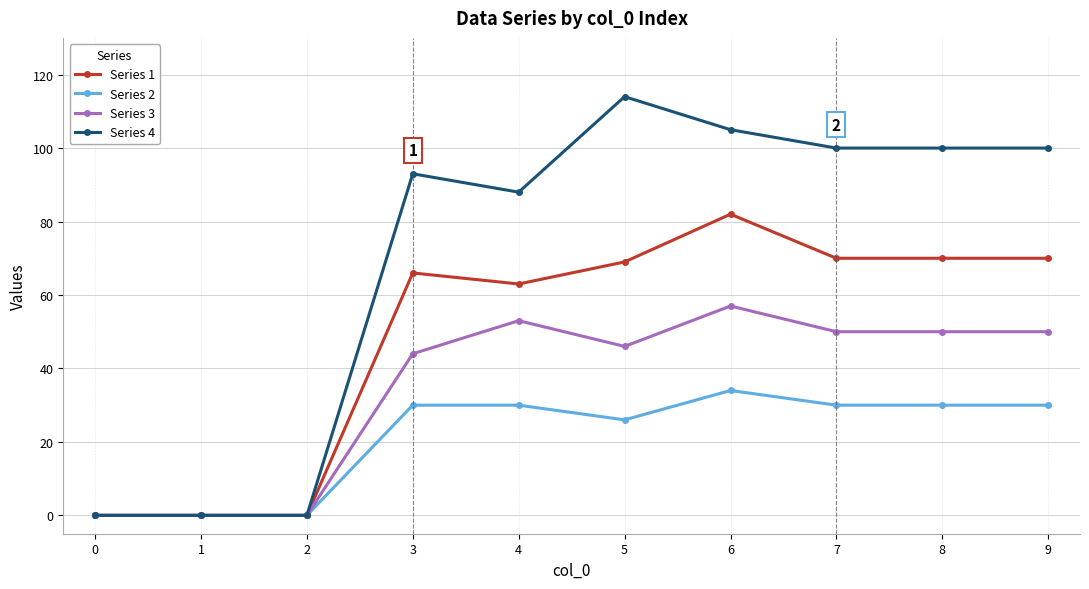

Is it true that Series 2 equals 48 at 6?

False